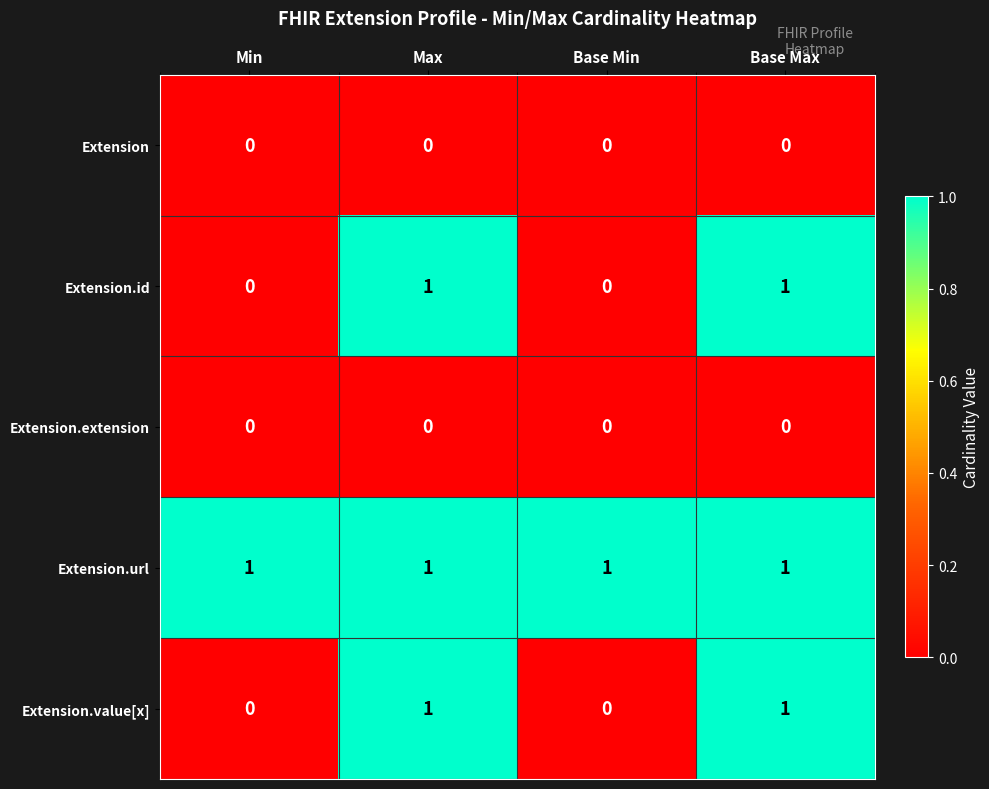

True or false: Extension.value[x] has a value of 1 at Max.

True